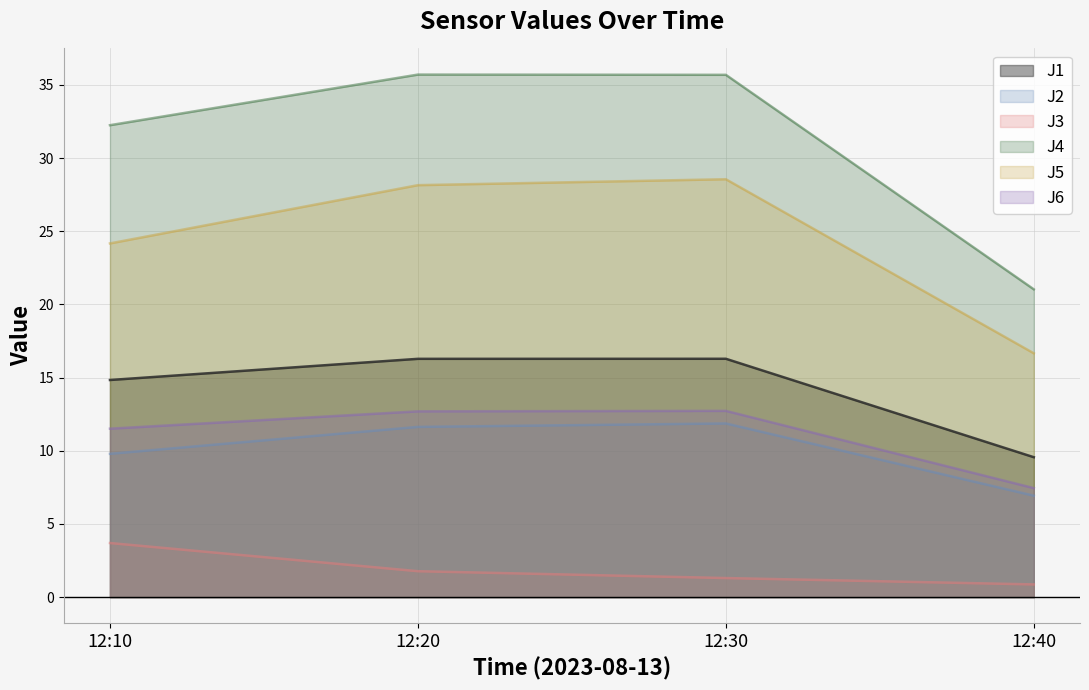

How many values in the J1 series exceed 16?

2